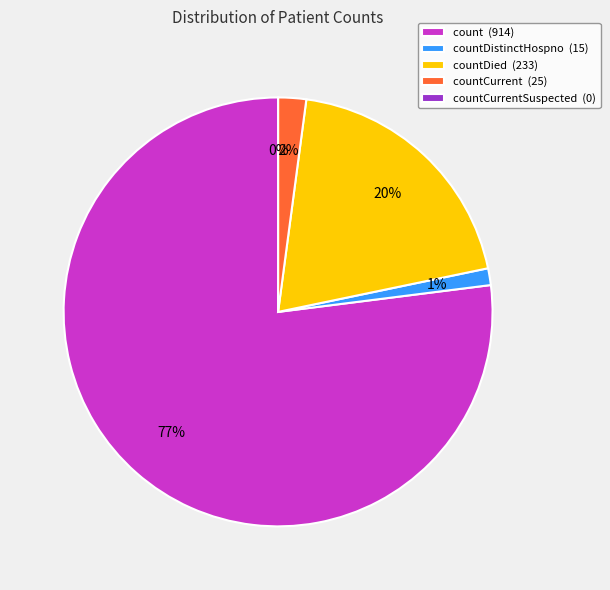

What is the ratio of the value at countDied to the value at countCurrent?

9.3